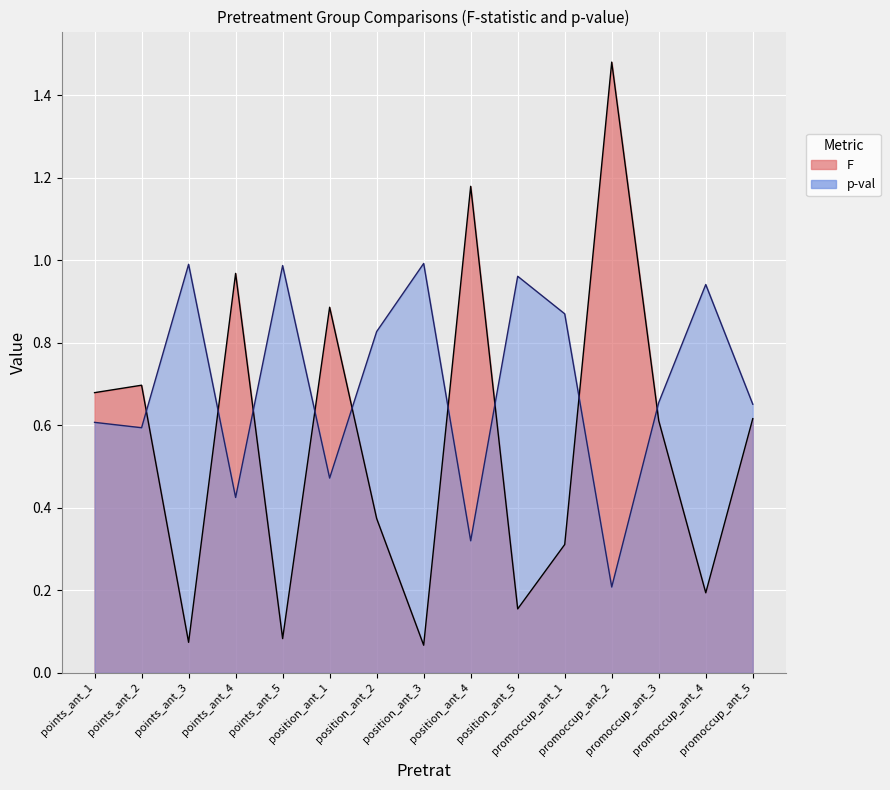

Is it true that F equals 1.5 at position_ant_1?

False